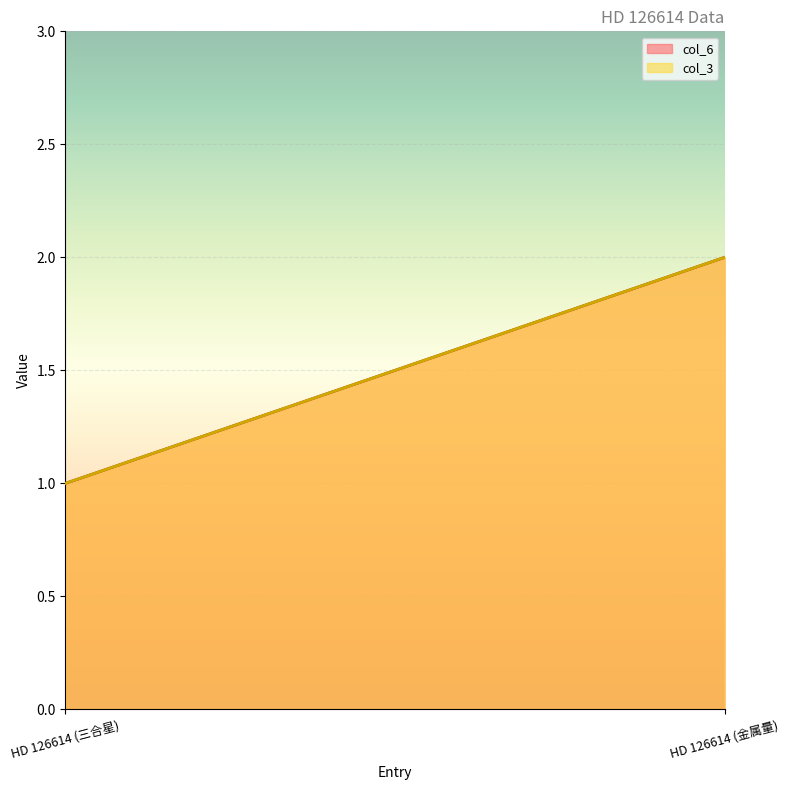

Count the number of data series in this chart.

2